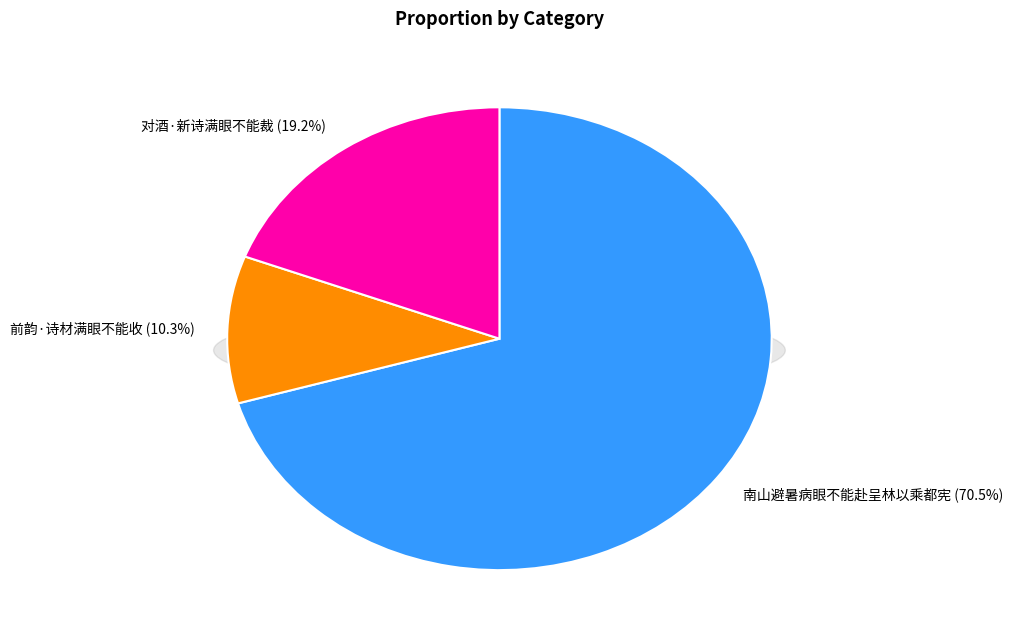

True or false: 对酒·新诗满眼不能裁 accounts for 31% of the total.

False